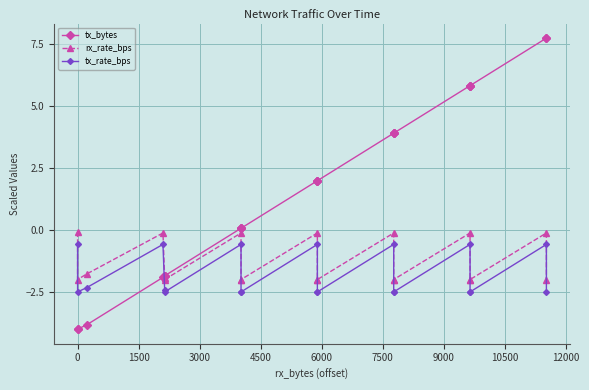

How many values in the rx_rate_bps series exceed -2?

9